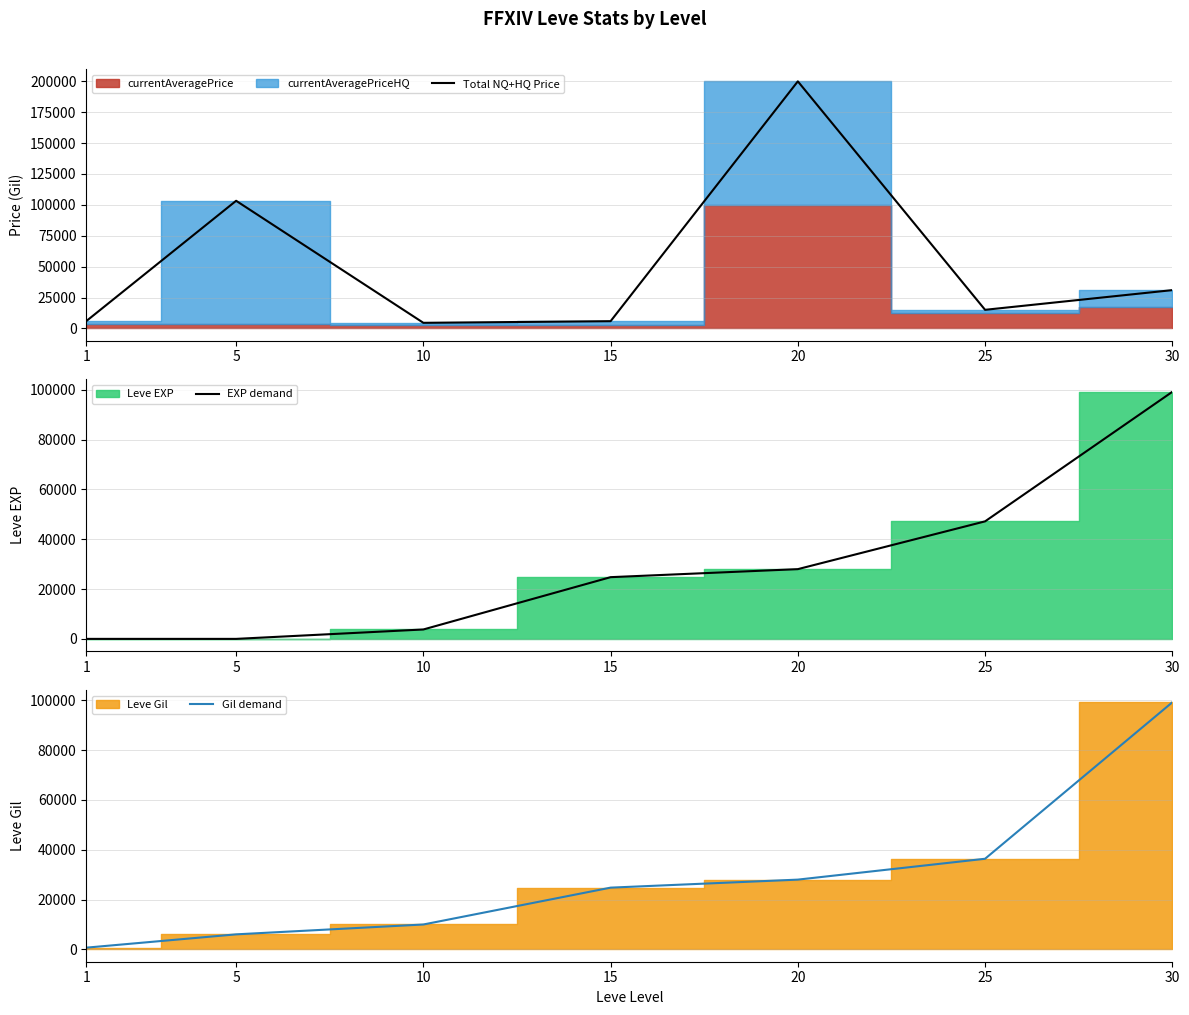

Does the chart have visible grid lines?

Yes